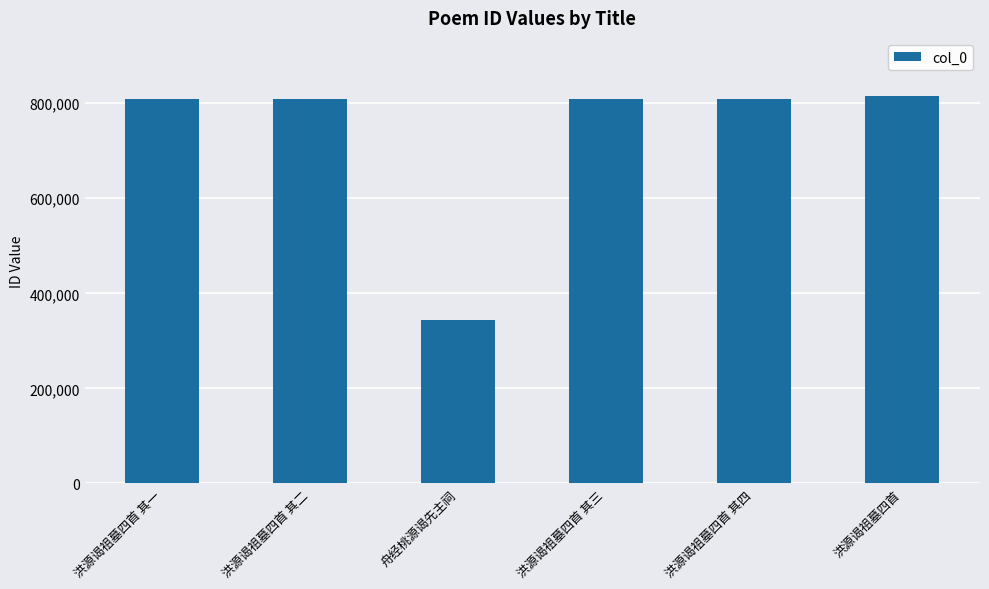

Are the bars grouped side by side (vs. stacked)?

No